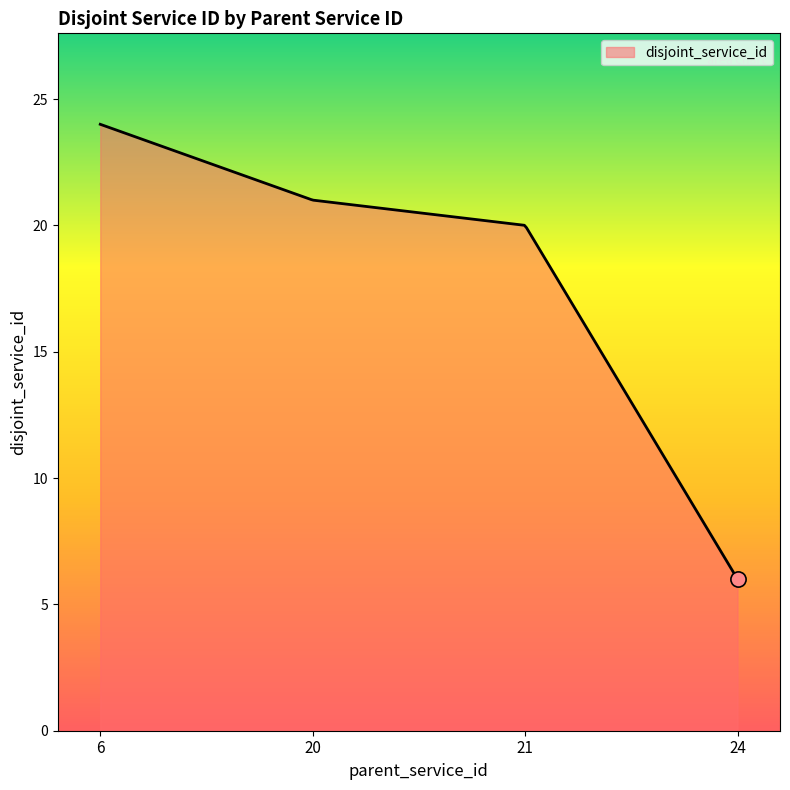

What is the maximum value shown in the chart?

24.0